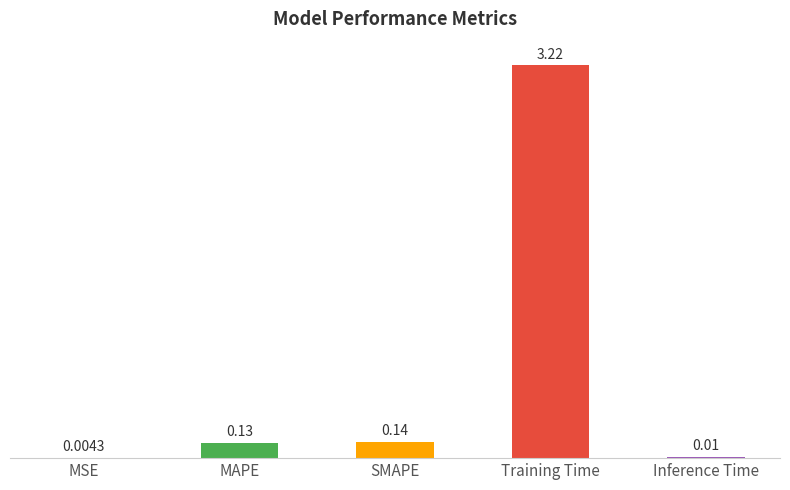

What is the change in value from MAPE to Inference Time?

-0.1